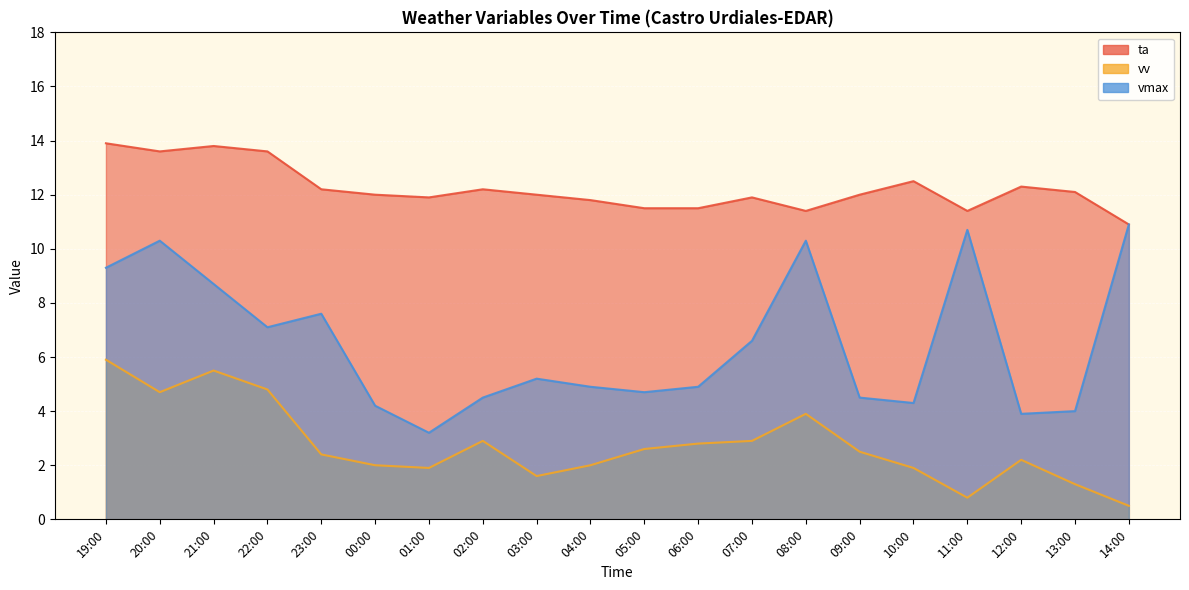

Which series has the largest total across all categories?

ta